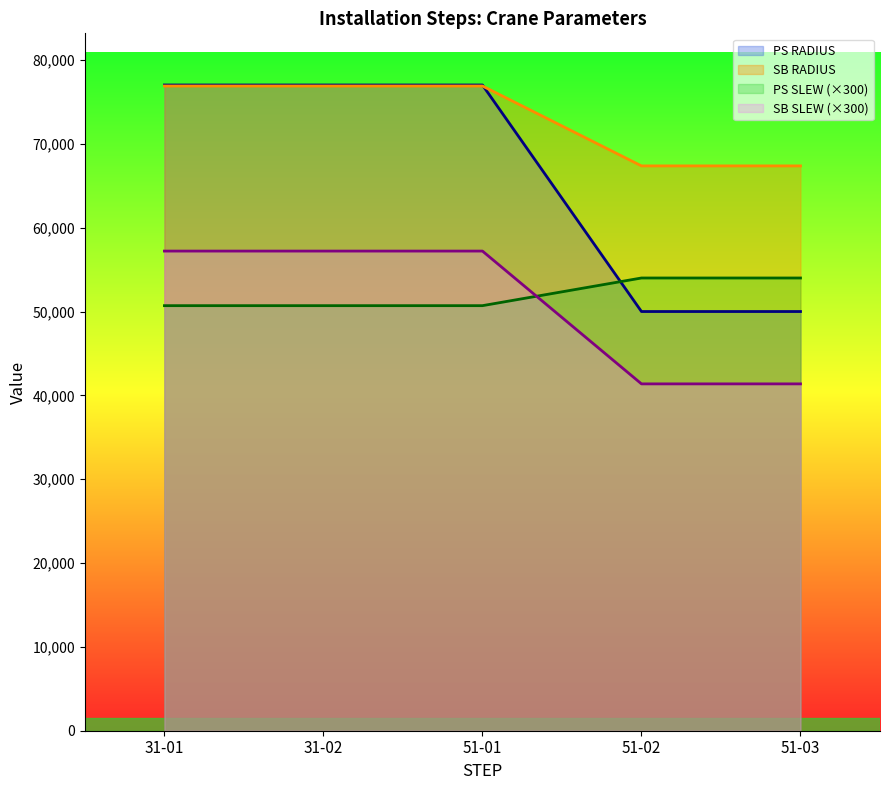

Reading left to right, extract all data points from this chart.

PS SLEW: 76900	76900	76900	67370	67370
PS RADIUS: 77020	77020	77020	50000	50000
SB SLEW: 50700	50700	50700	54000	54000
SB RADIUS: 57210	57210	57210	41370	41370